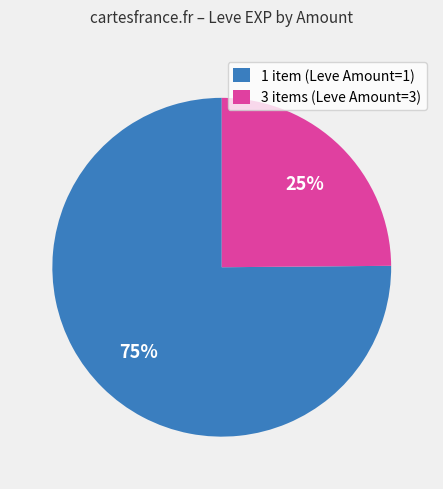

Does any single category account for the majority?

Yes